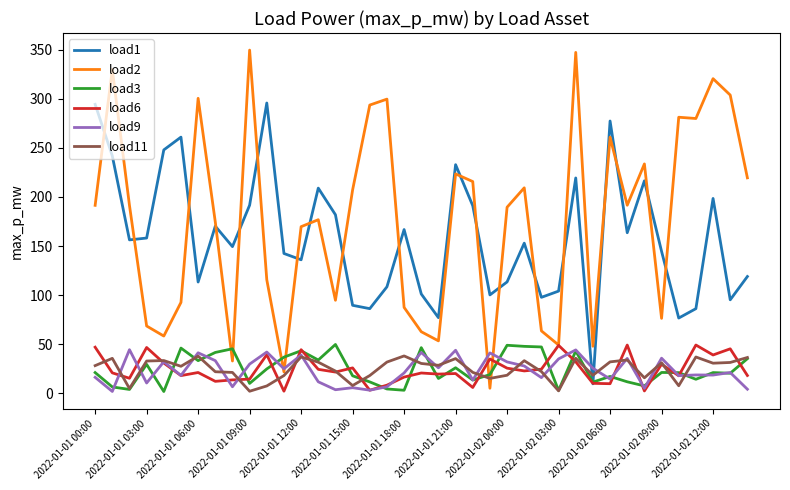

At how many categories does at least one series exceed 267?

13